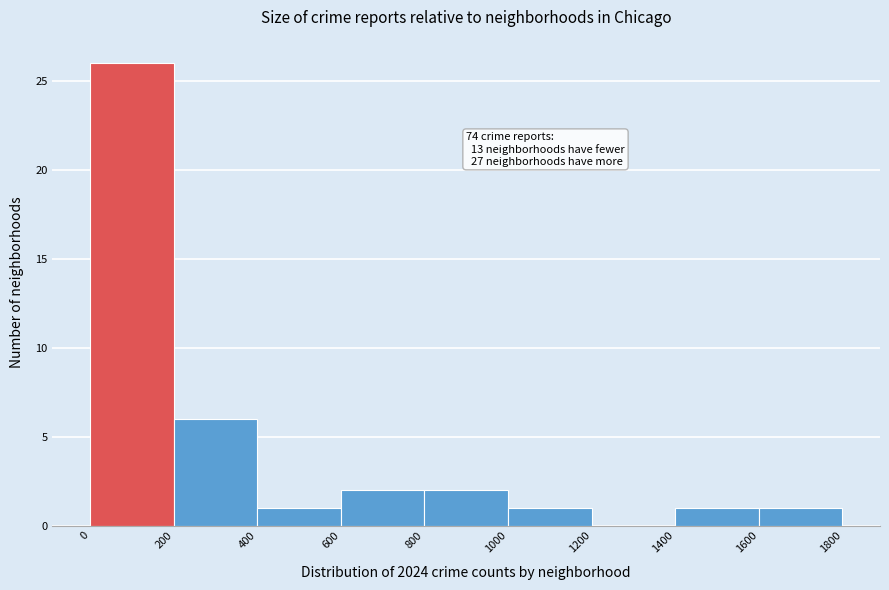

Which range on the x-axis has the tallest bar?

0 to 200